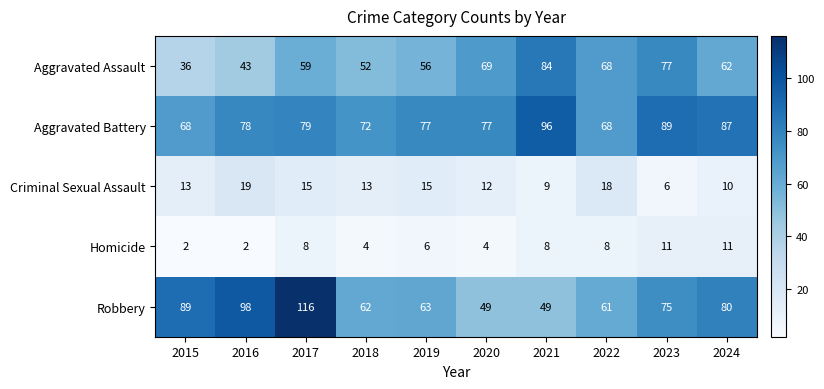

Which series has the widest spread of values?

Robbery